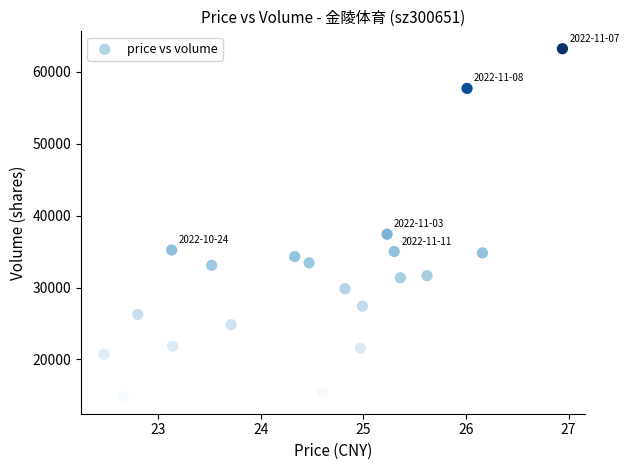

What is the range of Y values (max minus min)?

48356